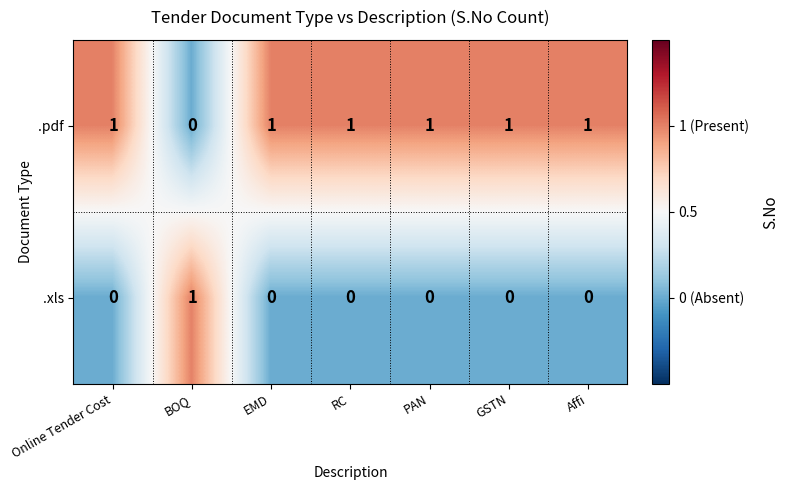

True or false: .xls has a value of 0 at EMD.

True